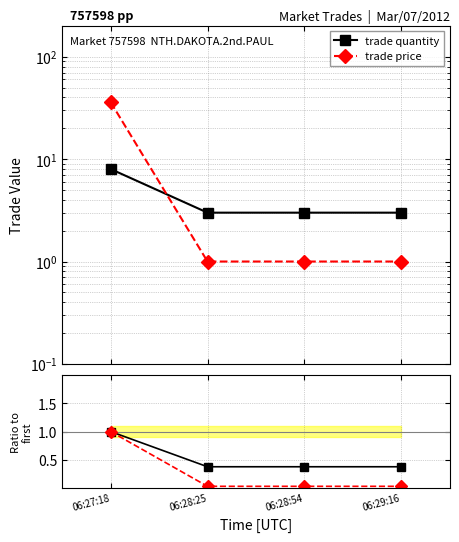

What are all the series names shown in the legend?

trade quantity, trade price